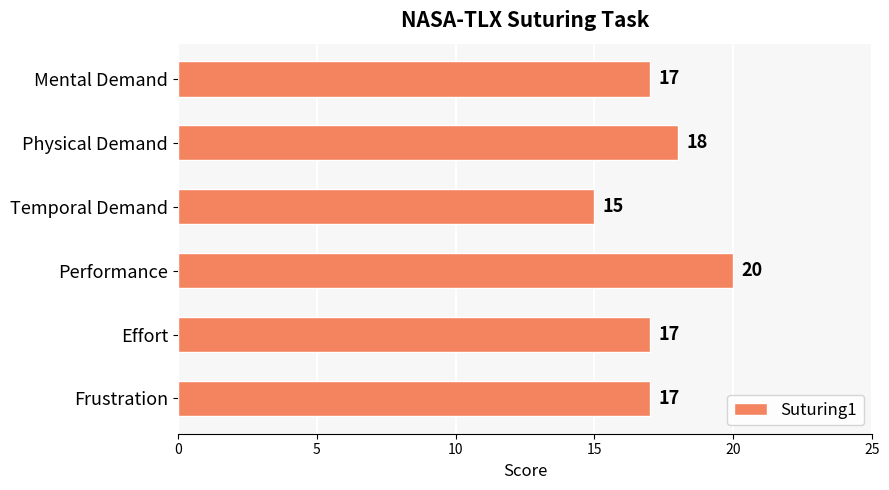

What is the sum of the values at Effort and Physical Demand?

35